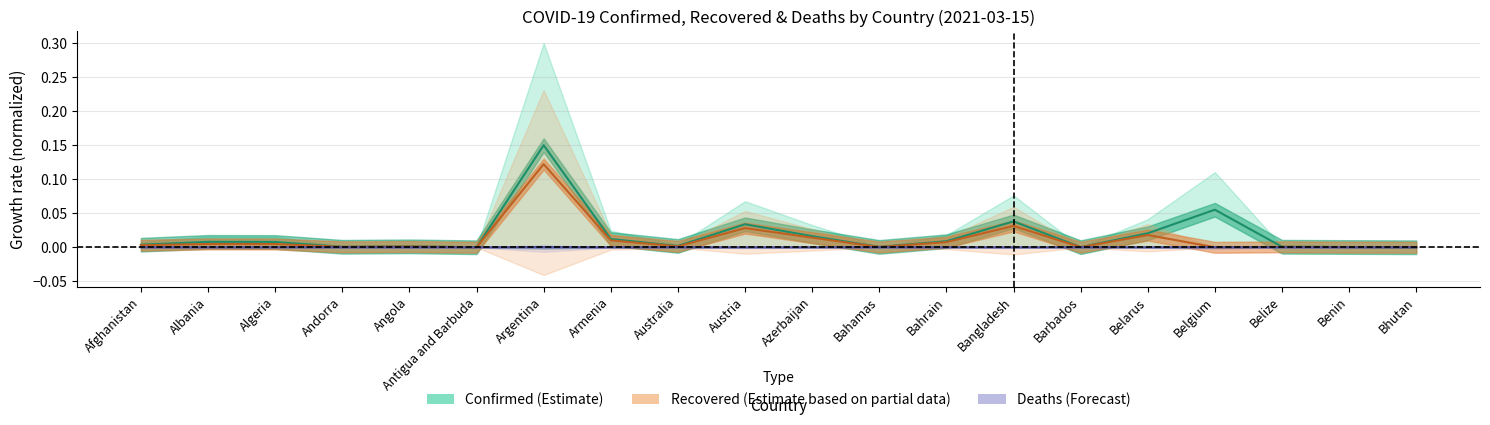

True or false: Deaths has more than 2 interior local peaks.

True